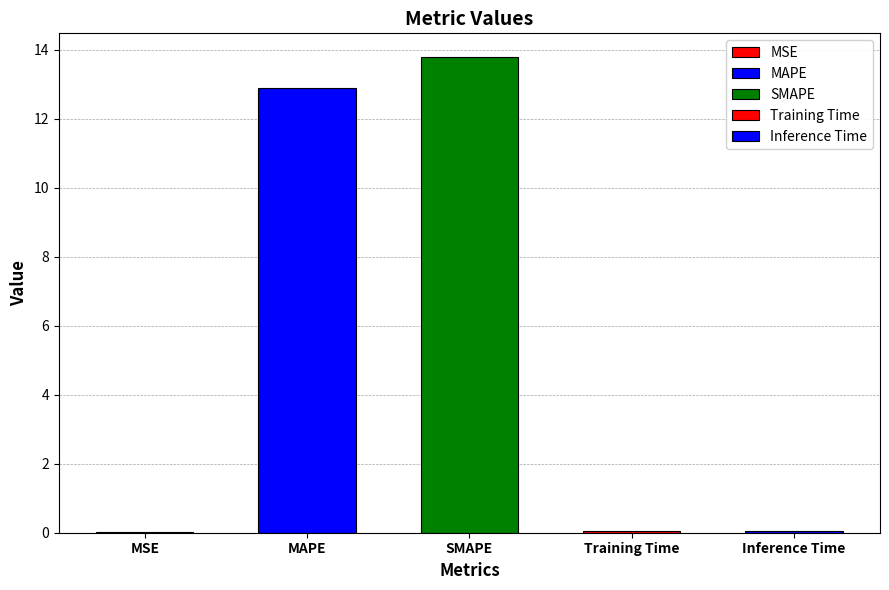

Reading left to right, list all the values displayed in this chart.

0.0	12.9	13.8	0.0	0.0